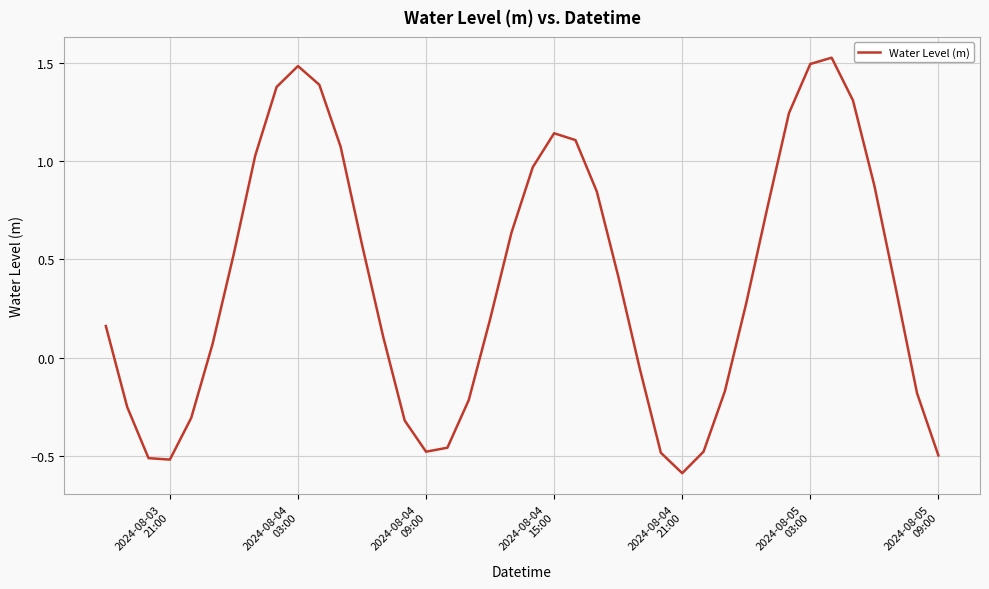

What is the difference between the maximum and minimum values?

2.1